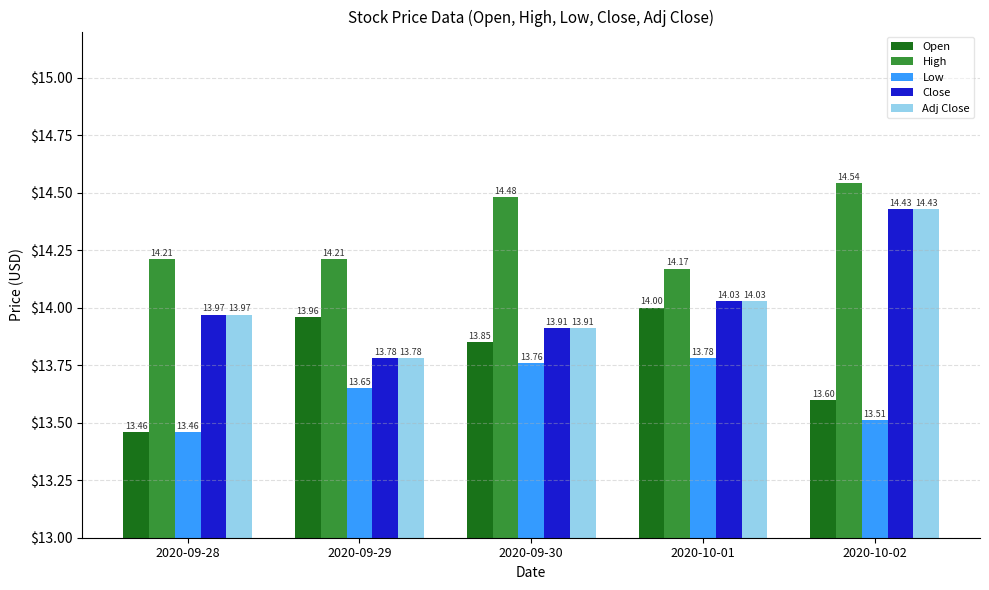

Does the chart contain any negative values?

No